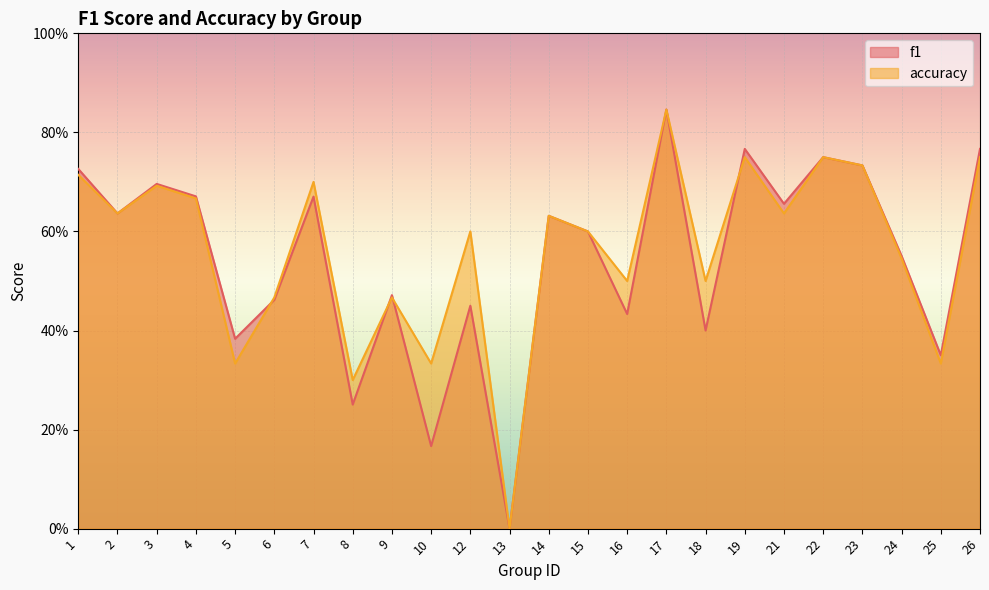

In accuracy, how many points are higher than both neighbors (excluding endpoints)?

8